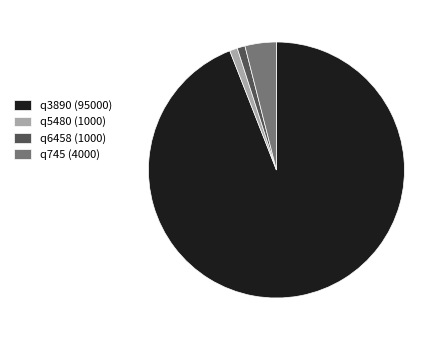

Which category has the biggest portion of the pie?

q3890 (95000)